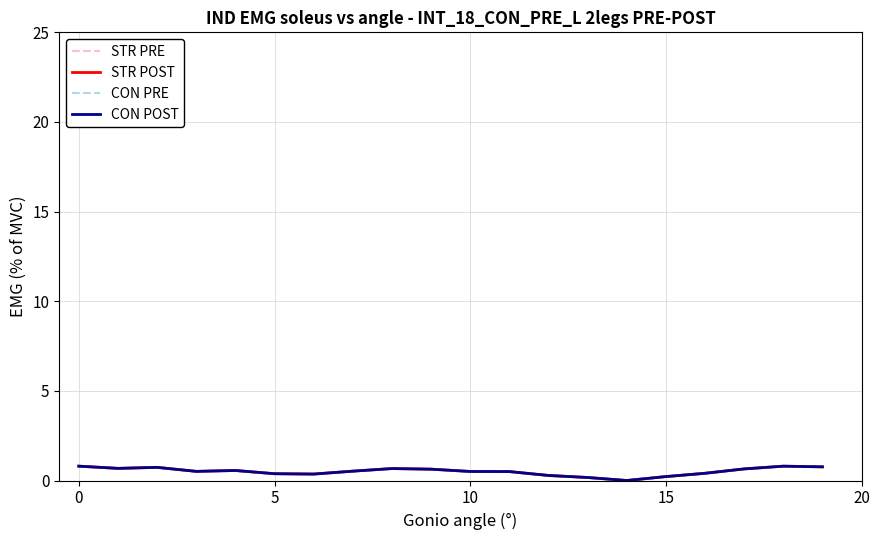

Is this an area chart (filled region under the line)?

No